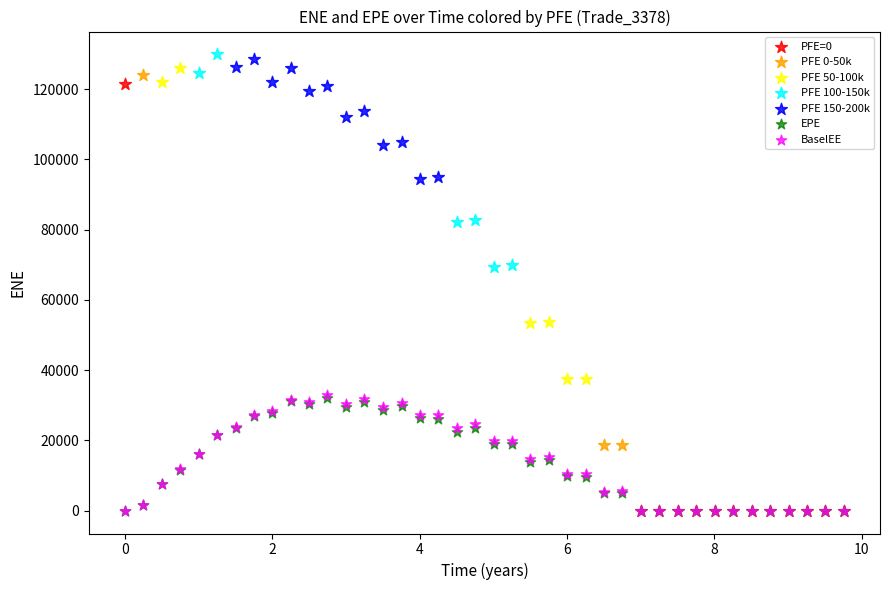

Which series contains the highest Y value?

PFE 100-150k